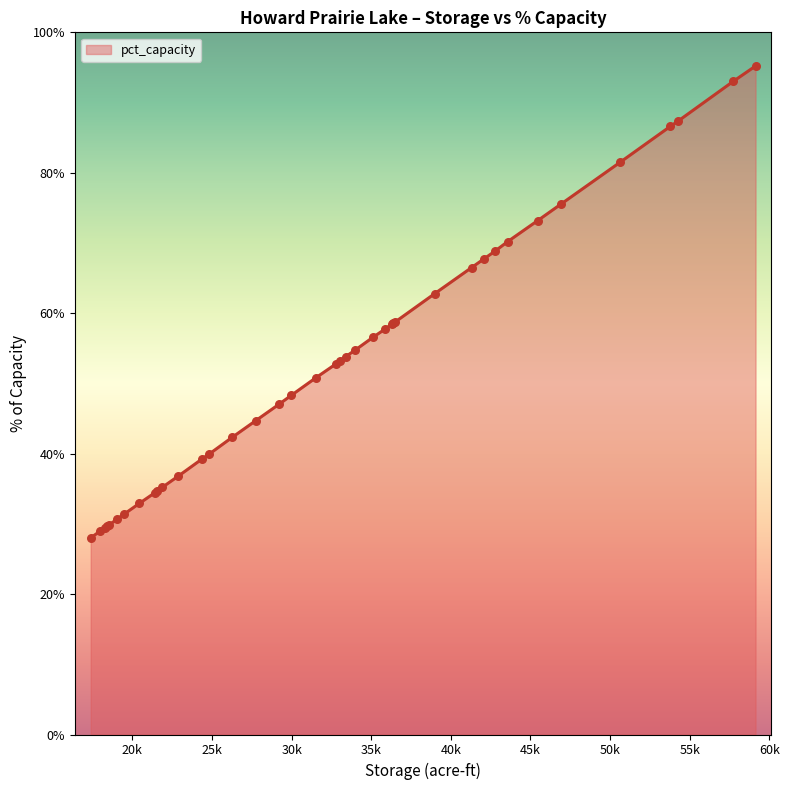

What is the difference between the maximum and minimum values?

67.2